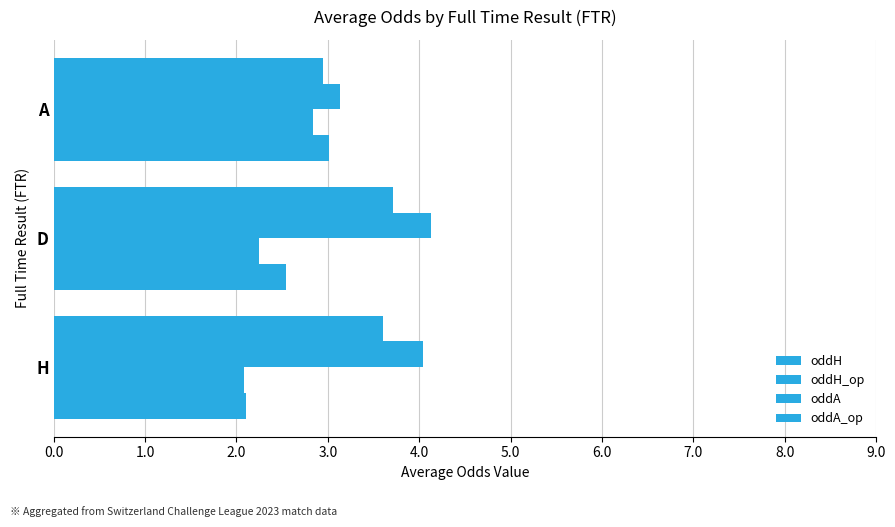

Count the number of data series in this chart.

4